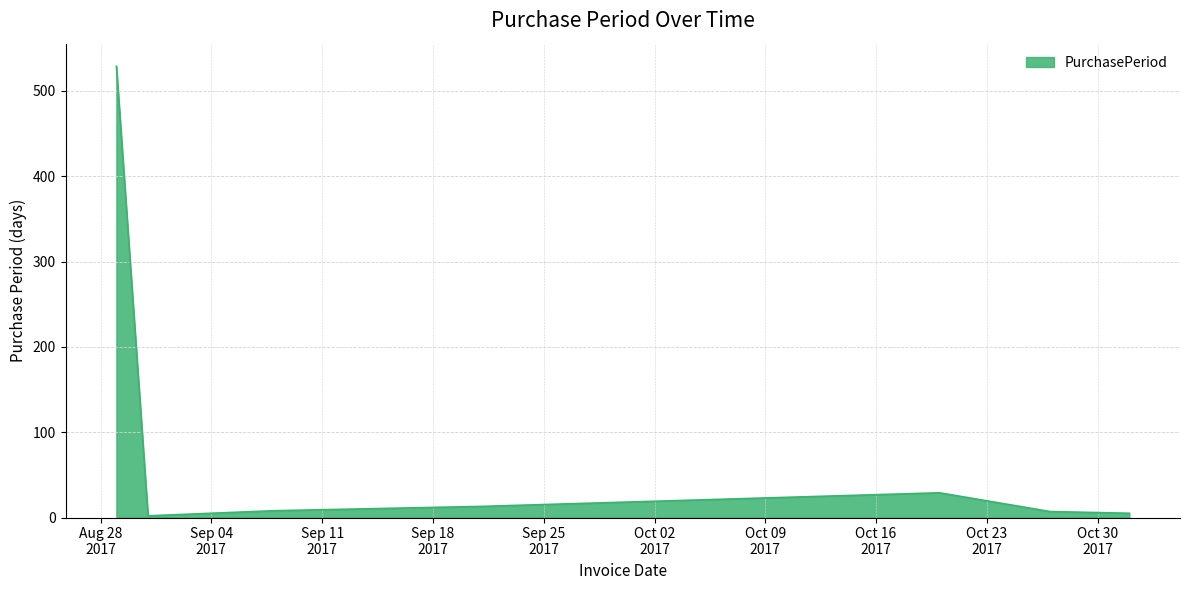

What is the average value?

85